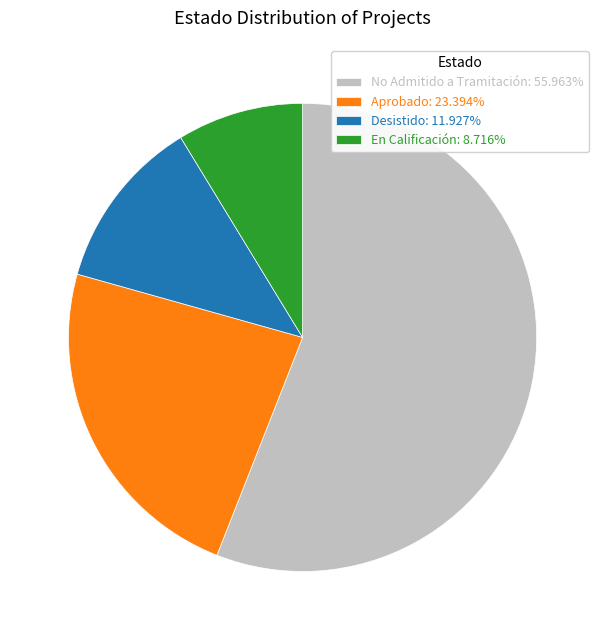

Is there any slice that represents more than half of the pie?

Yes